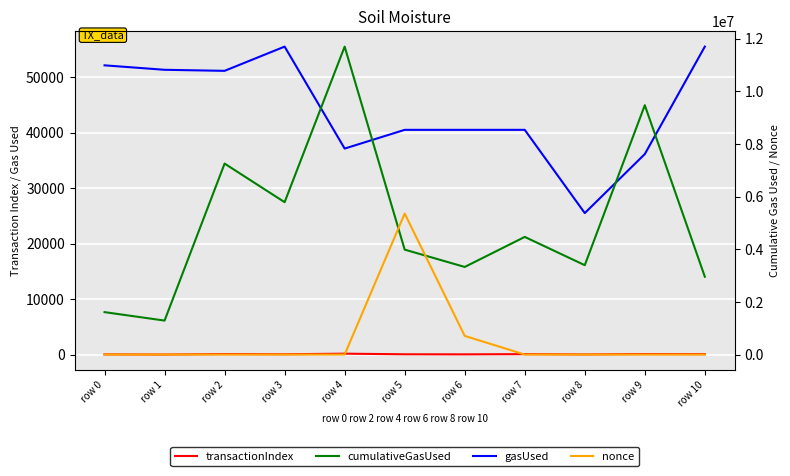

Reading right to left, transcribe all the data shown in this chart.

transactionIndex: row 10=80	row 9=99	row 8=32	row 7=84	row 6=46	row 5=59	row 4=168	row 3=63	row 2=97	row 1=12	row 0=39
gasUsed: row 10=55506	row 9=36140	row 8=25506	row 7=40506	row 6=40506	row 5=40506	row 4=37132	row 3=55506	row 2=51140	row 1=51328	row 0=52132
cumulativeGasUsed: row 10=2956503	row 9=9473887	row 8=3395419	row 7=4469741	row 6=3328340	row 5=3986225	row 4=11700333	row 3=5789002	row 2=7255638	row 1=1290442	row 0=1611437
nonce: row 10=0	row 9=17	row 8=48	row 7=332	row 6=707978	row 5=5357661	row 4=1	row 3=14	row 2=1	row 1=162	row 0=521